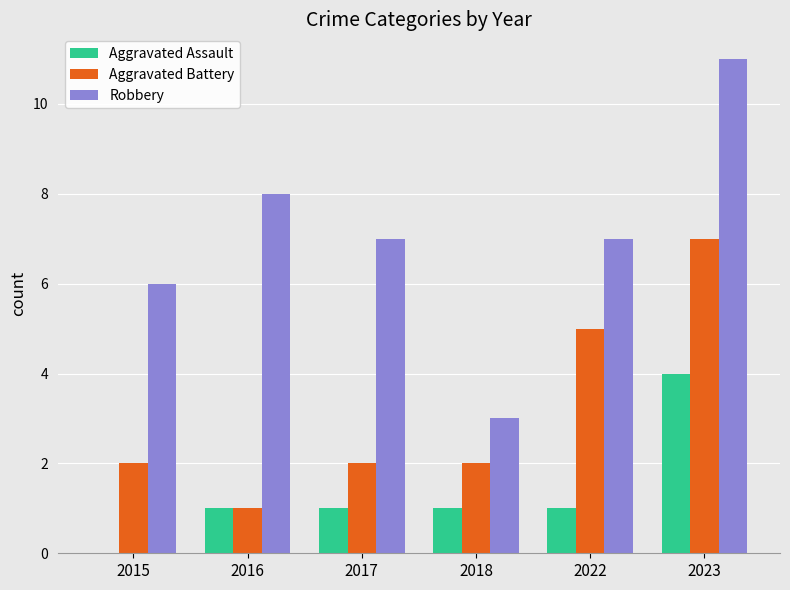

The Aggravated Assault series shows -2 at 2015. True or false?

False